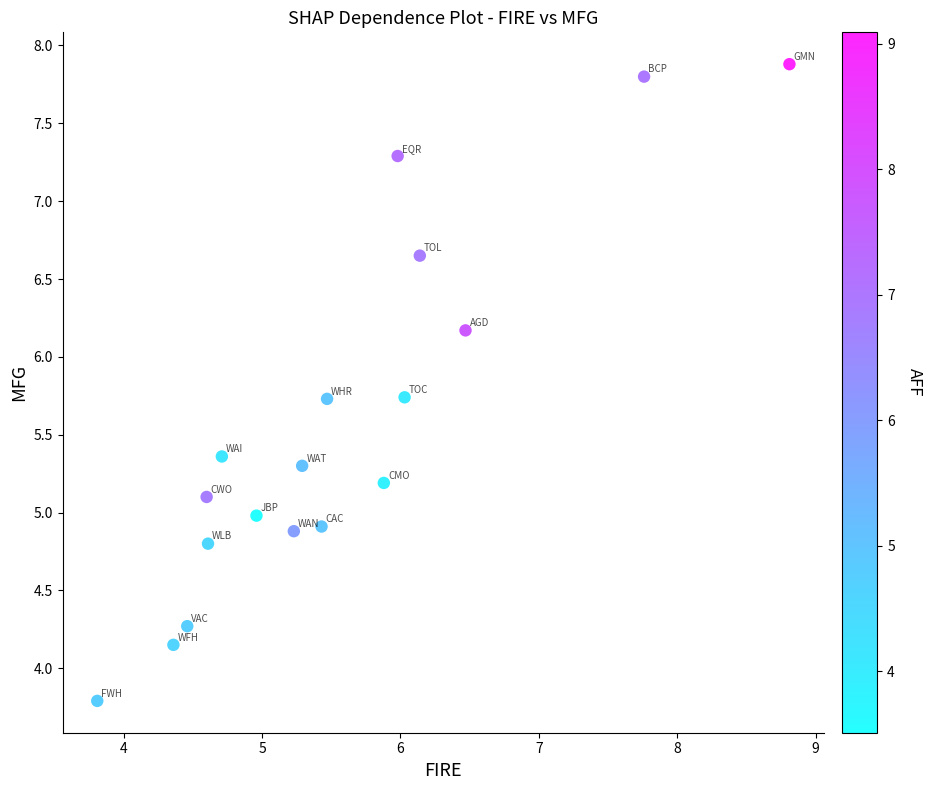

What is the range of X values (max minus min)?

5.0